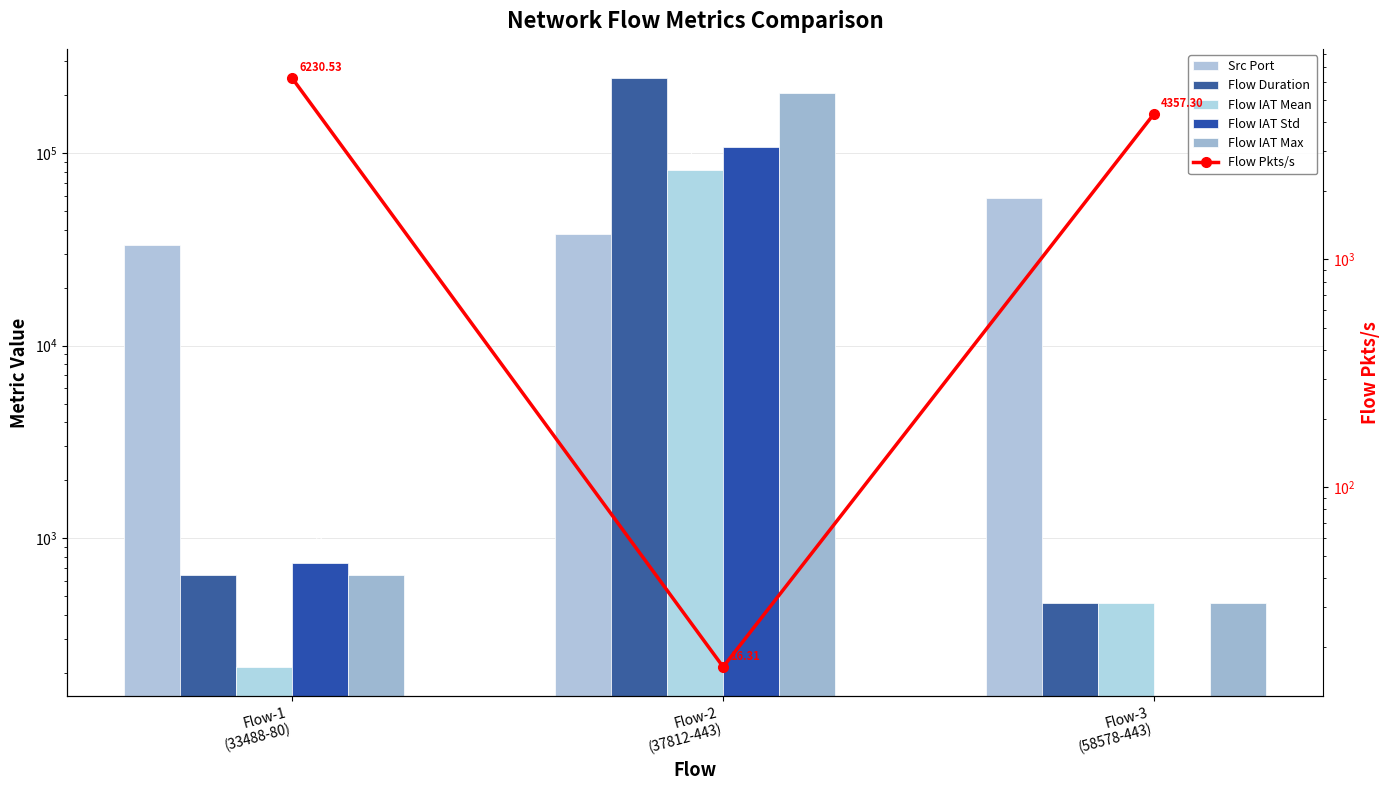

Reading right to left, what are all the values shown in this chart?

Src Port: 58578.0	37812.0	33488.0
Flow Duration: 459.0	245192.0	642.0
Flow IAT Mean: 459.0	81730.7	214.0
Flow IAT Std: 0.0	108074.8	741.3
Flow IAT Max: 459.0	204464.0	642.0
Flow Pkts/s: 4357.3	16.3	6230.5